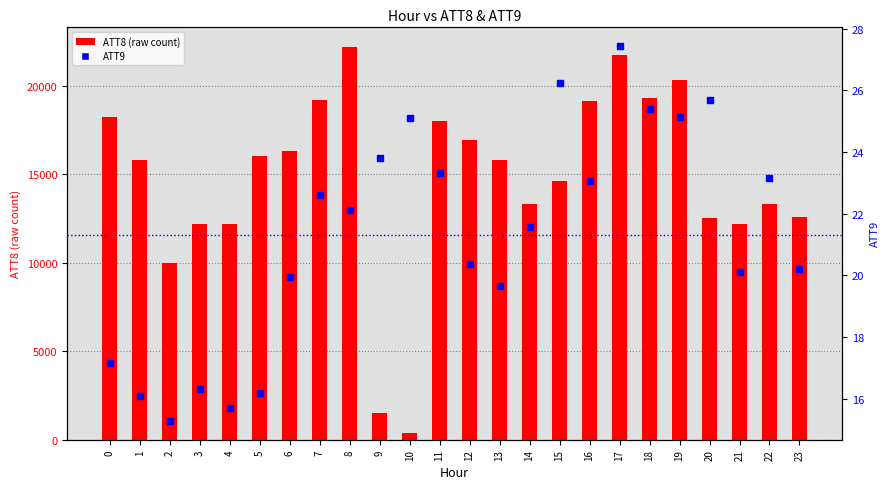

Which series contains the lowest Y value?

ATT9